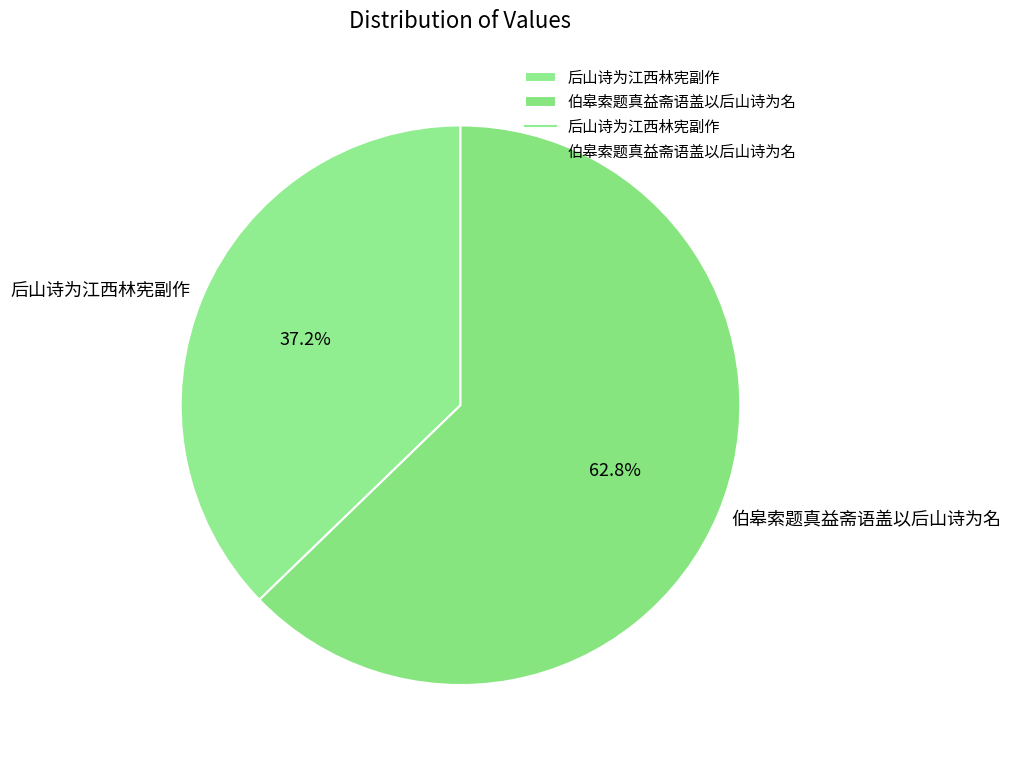

To the nearest percent, what percentage of the pie is 伯皋索题真益斋语盖以后山诗为名?

63%